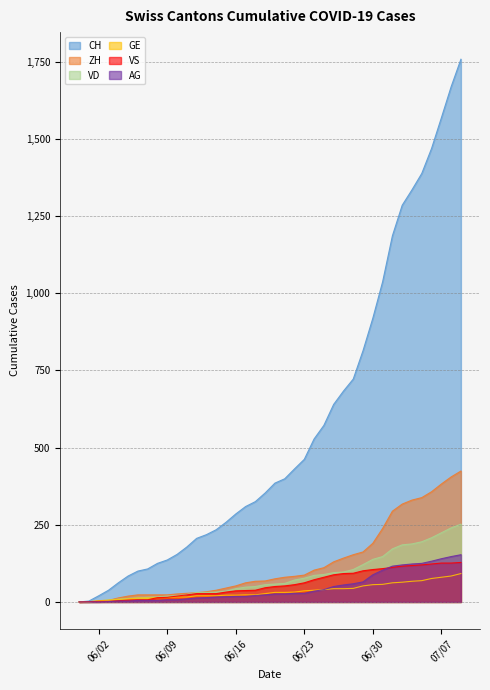

Which series has the widest spread of values?

CH